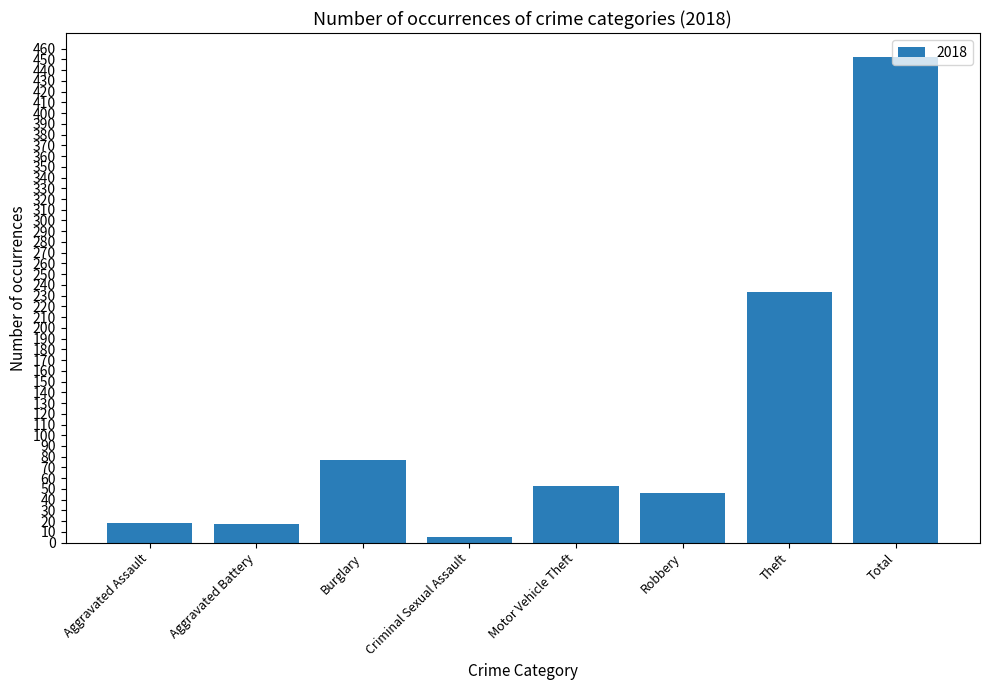

What is the sum of all values?

901